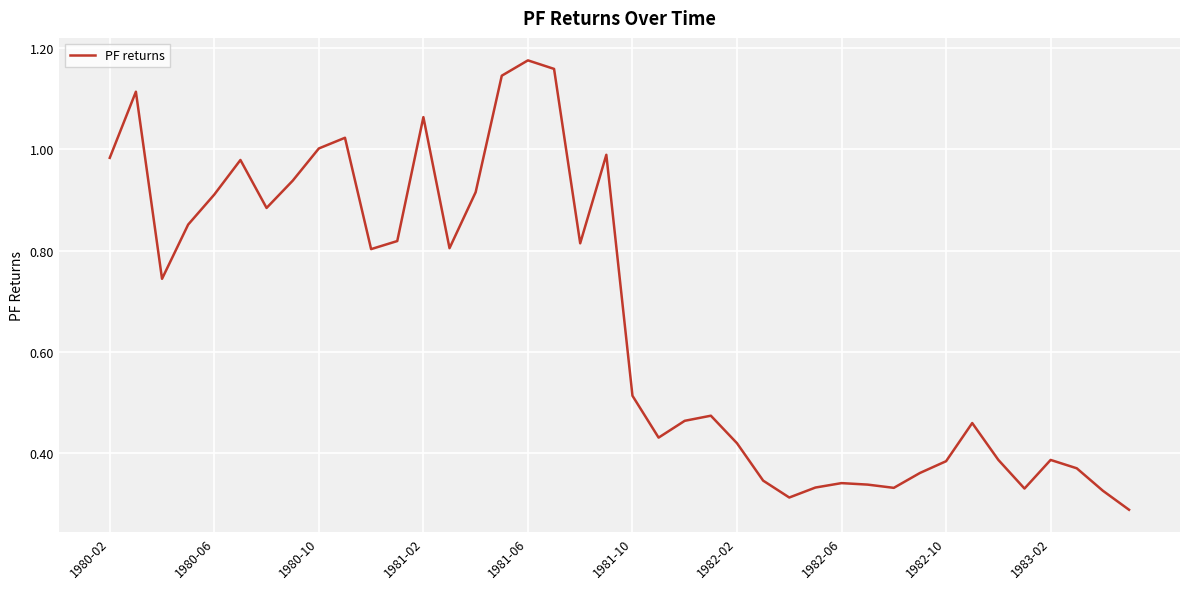

How many lines are shown in the chart?

1